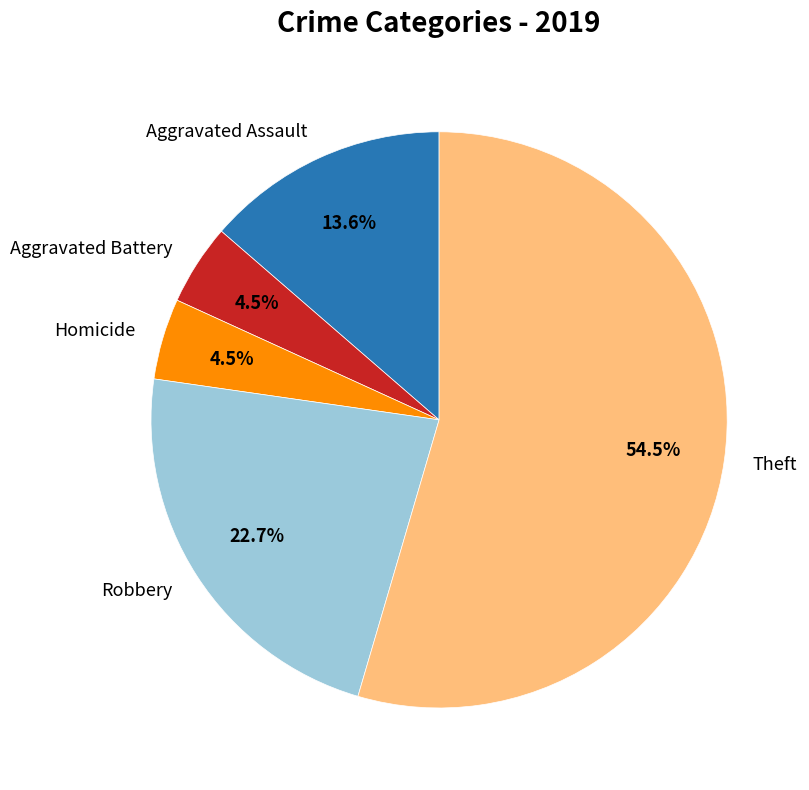

Between Theft and Aggravated Battery, which is larger?

Theft